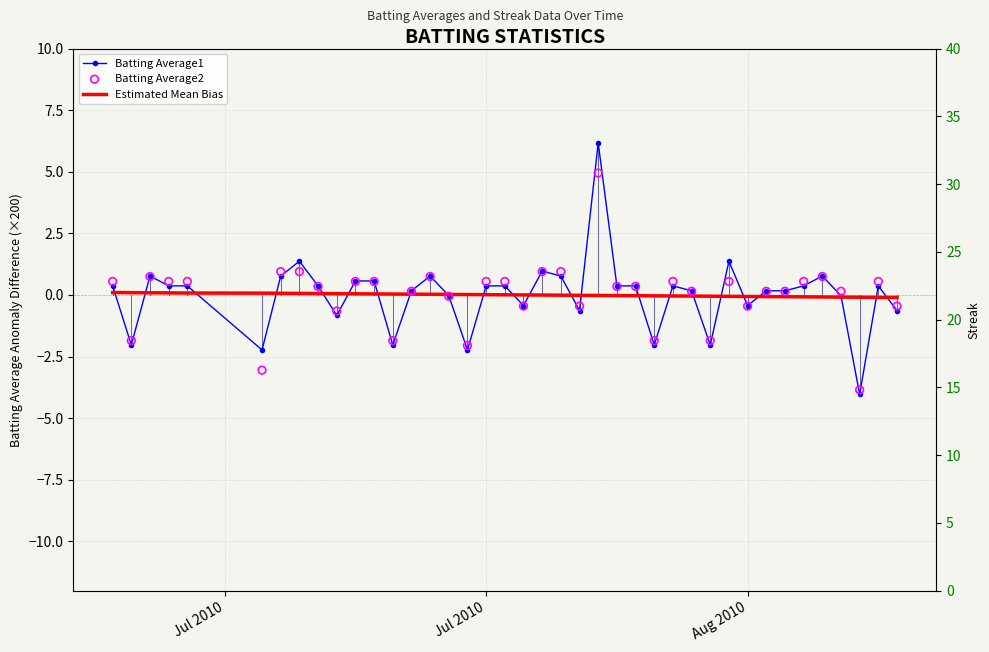

Which series has the largest total across all categories?

Streak